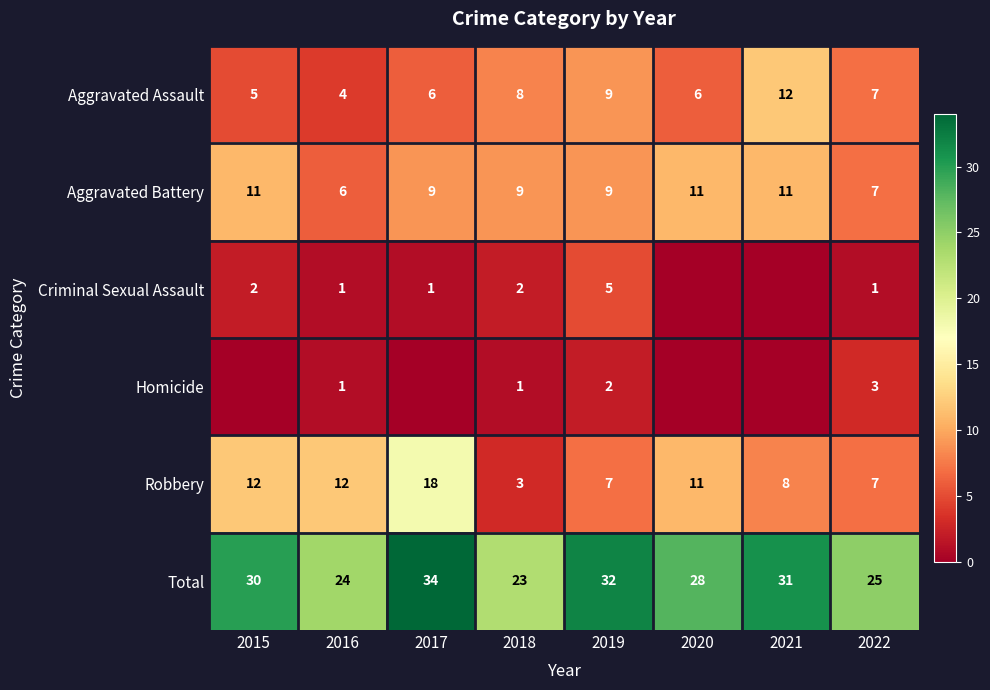

Where is Robbery nearest to the value 10?

2020